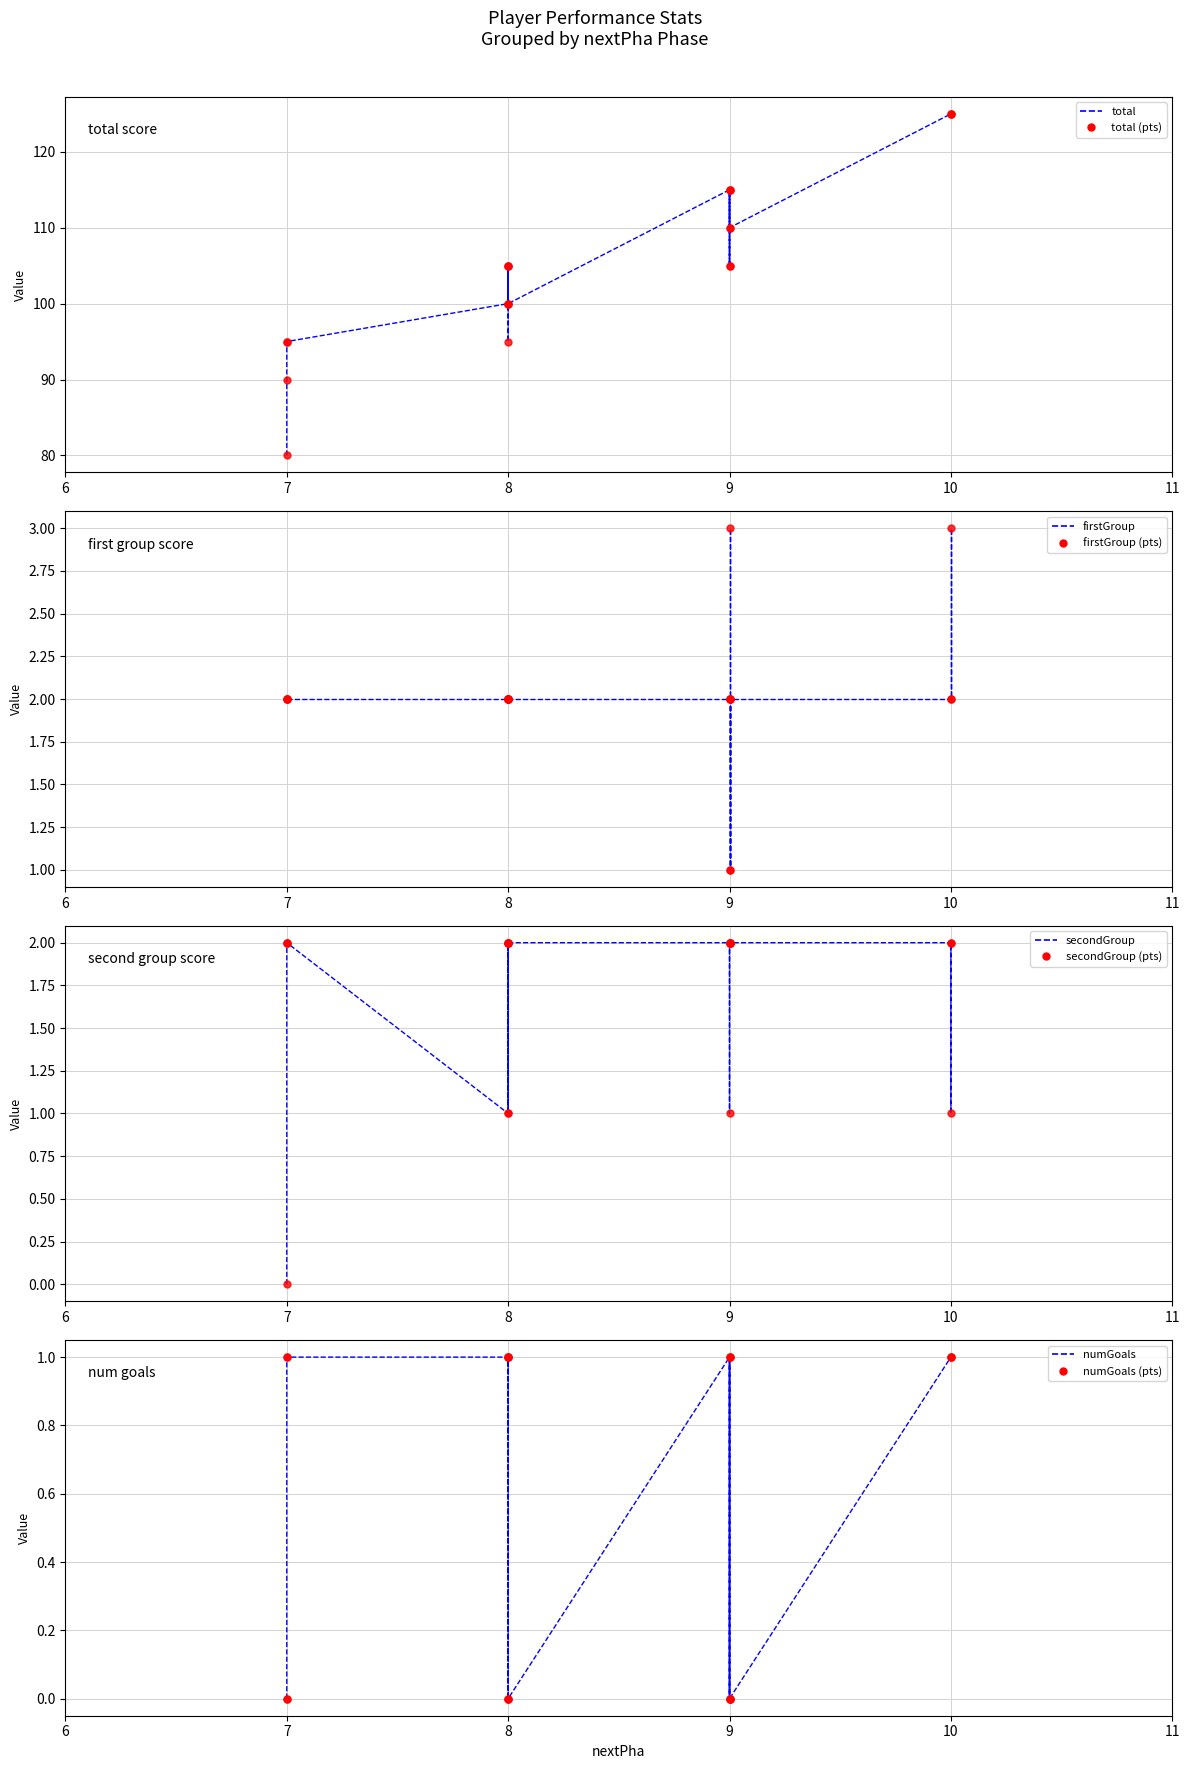

List the series in order of their peak value, highest first.

total, firstGroup, secondGroup, numGoals